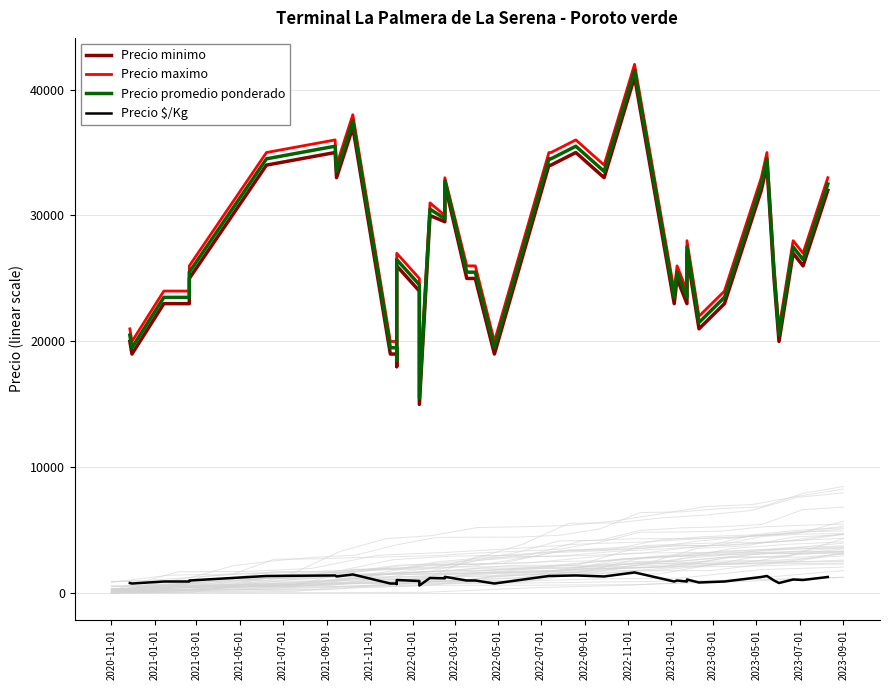

What is the total value across all series at 2020-11-01?

62320